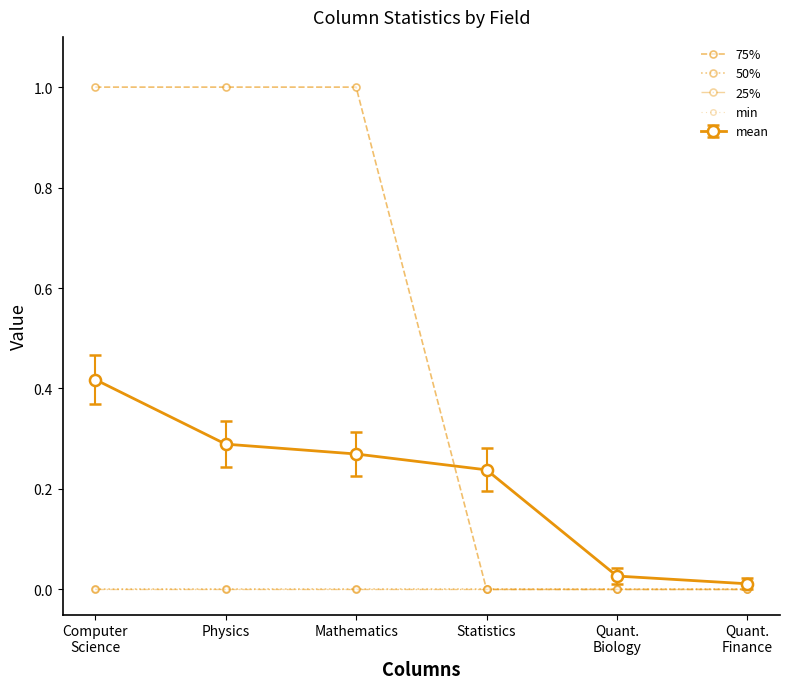

True or false: 75% has a value of 1 at Mathematics.

True